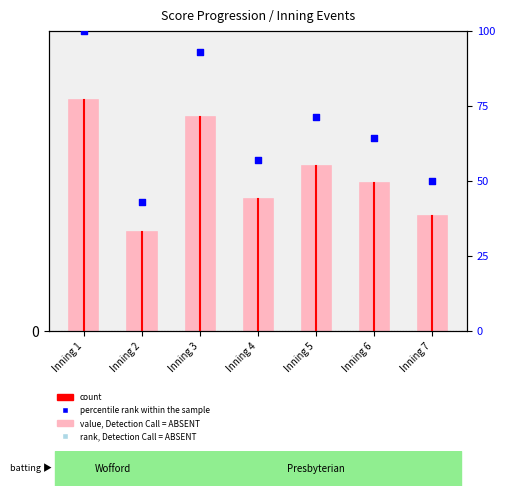

At which category is the sum across all series the highest?

Inning 1